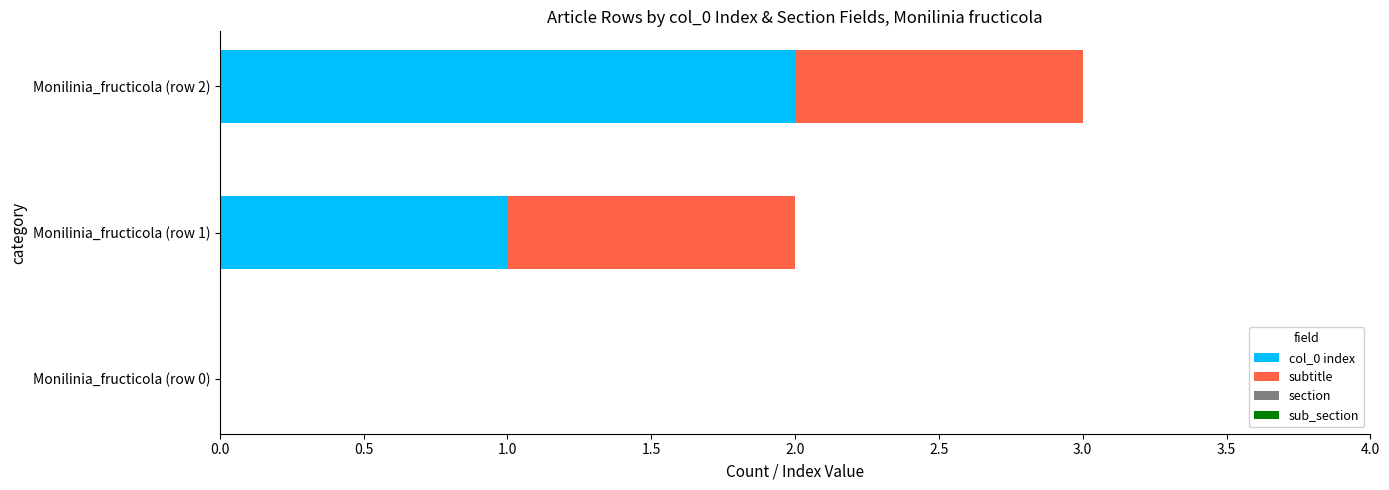

At which category is the sum across all series the highest?

Monilinia_fructicola (row 2)